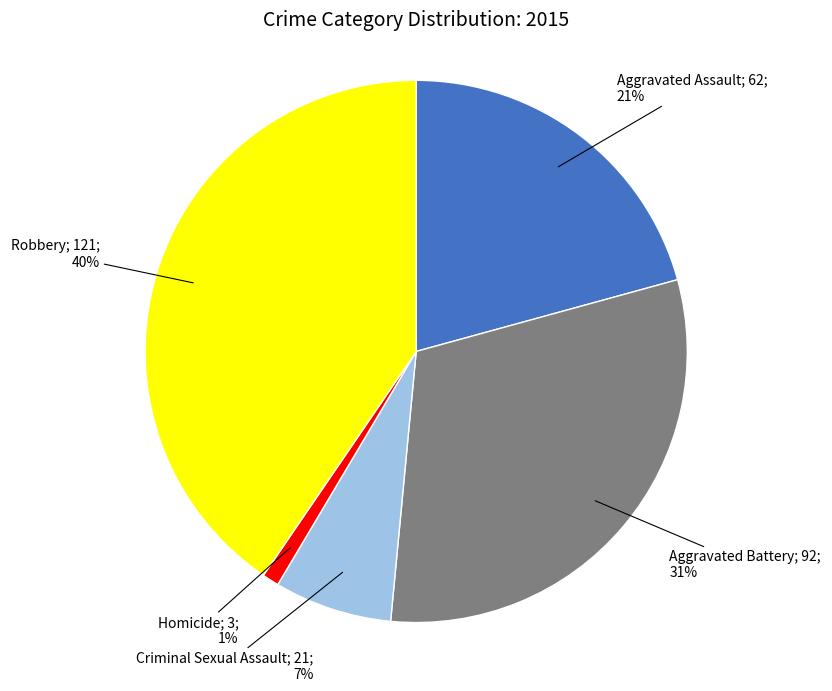

Is there any slice that represents more than half of the pie?

No